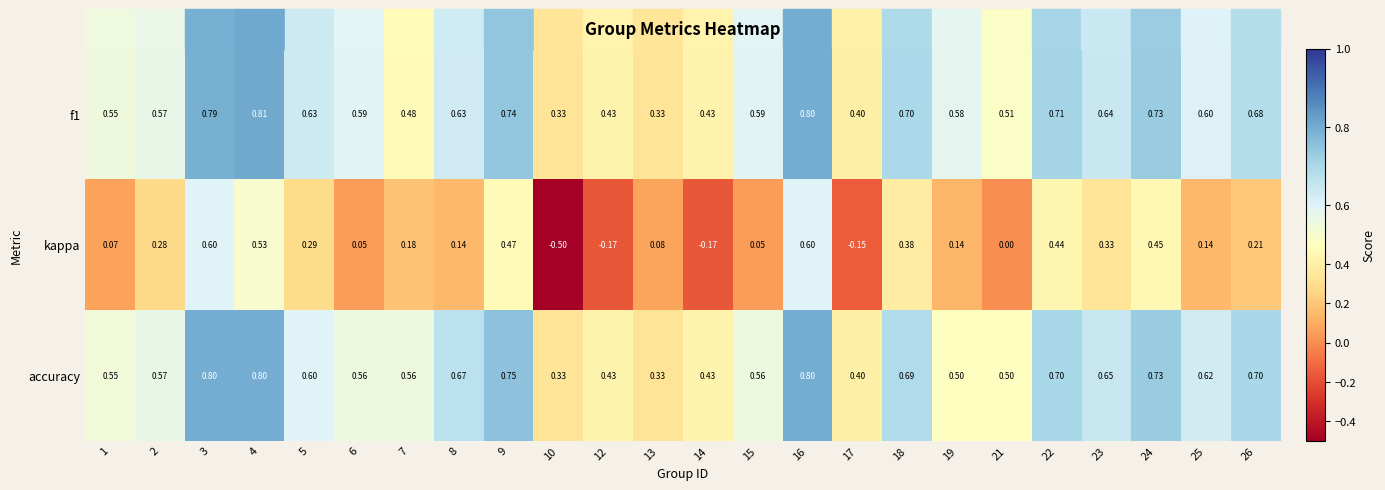

What is the total value across all series at 6?

1.2